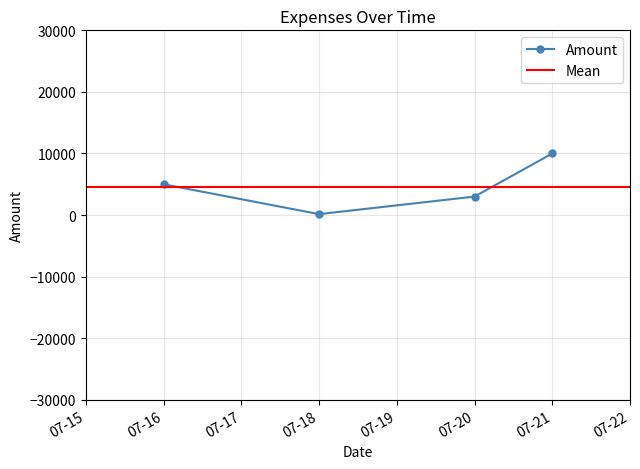

Does the chart have visible grid lines?

Yes